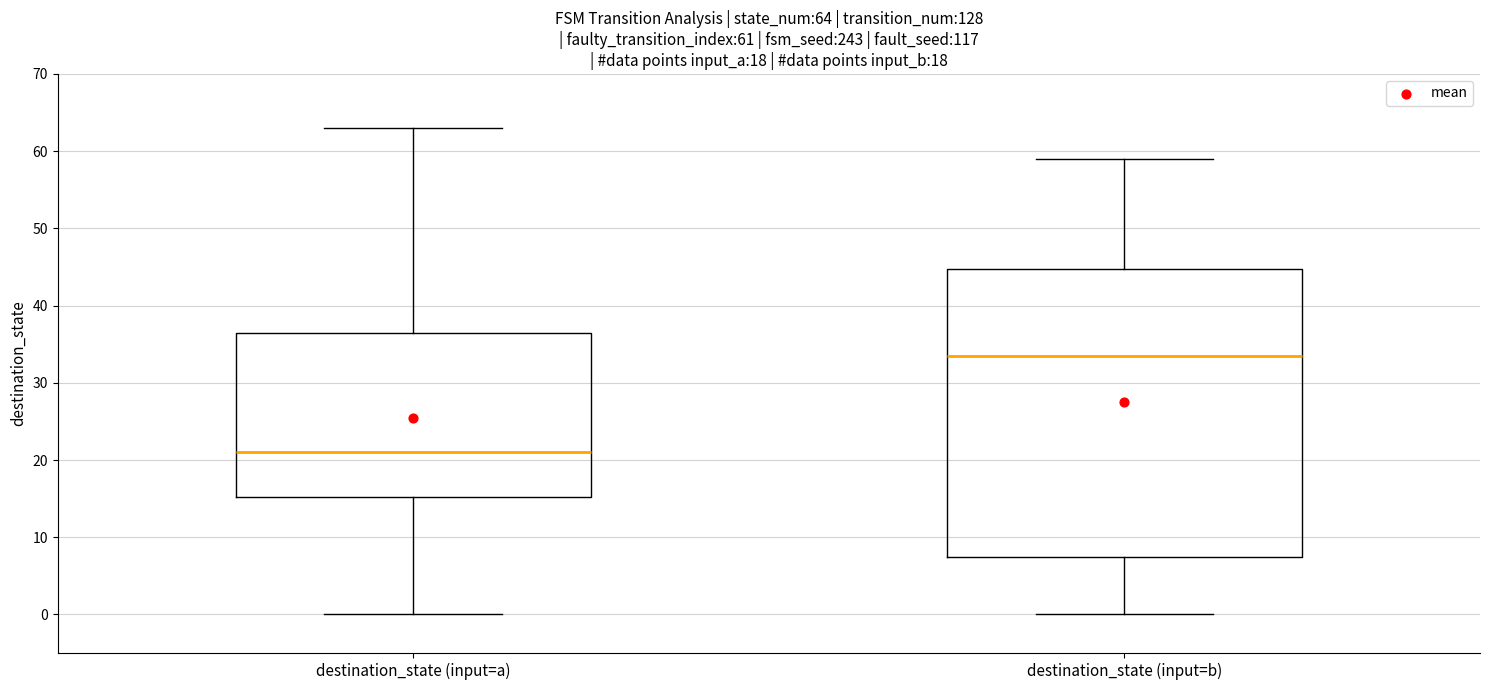

Which box's median line is the lowest?

destination_state (input=a)